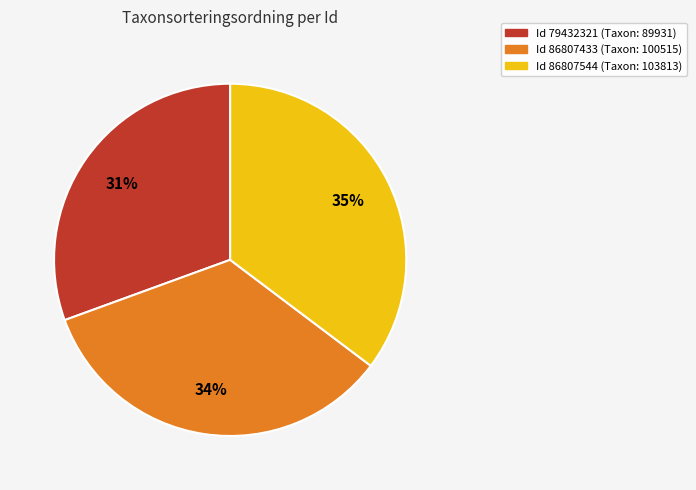

How many segments does this pie chart have?

3